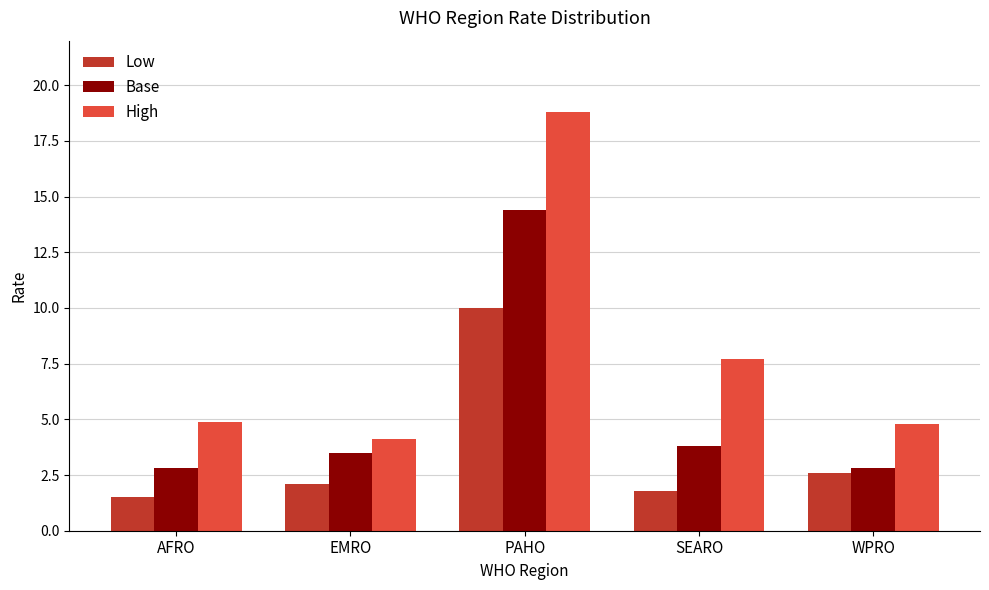

List the series in order of their peak value, lowest first.

Low, Base, High